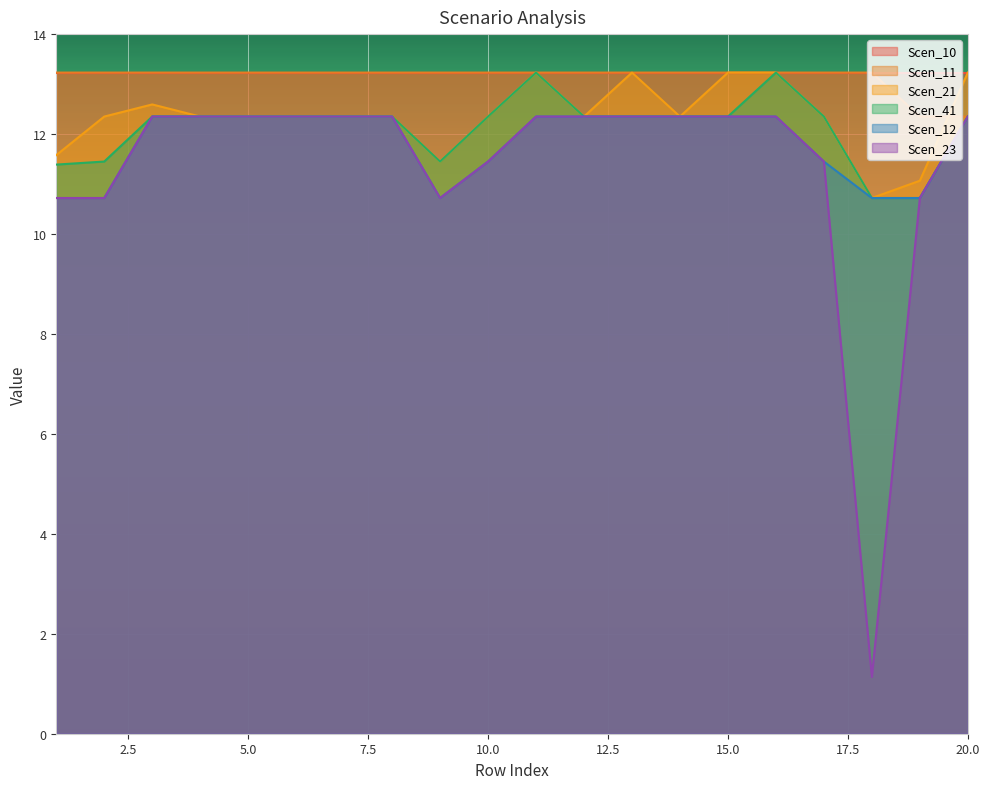

Count the number of data series in this chart.

6